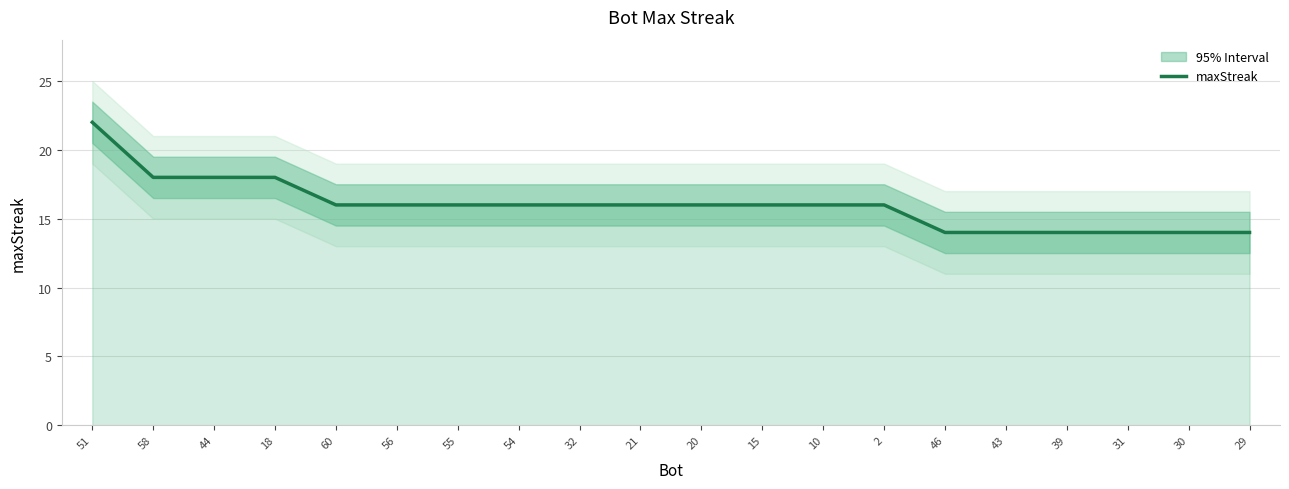

True or false: the data shows 16 at 10.

True